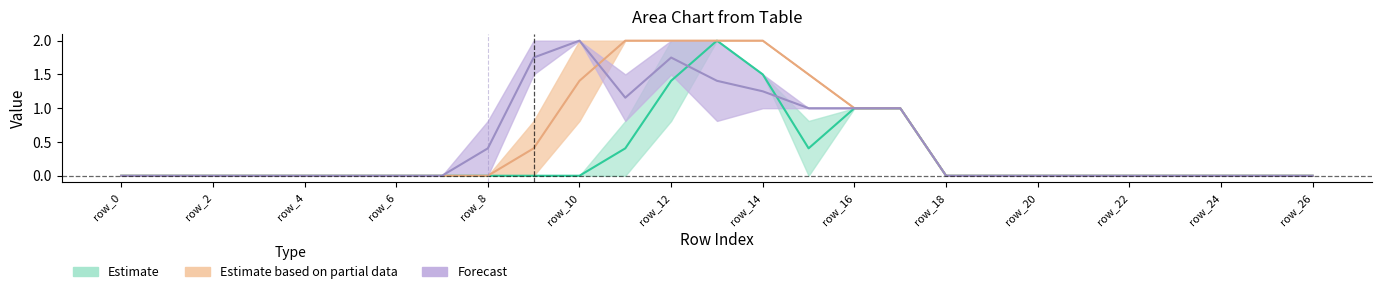

How many categories are shown in the chart?

27